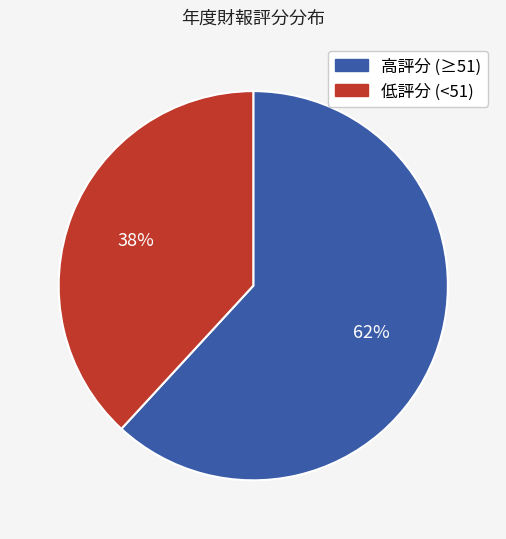

To the nearest percent, what is the average slice percentage?

50%